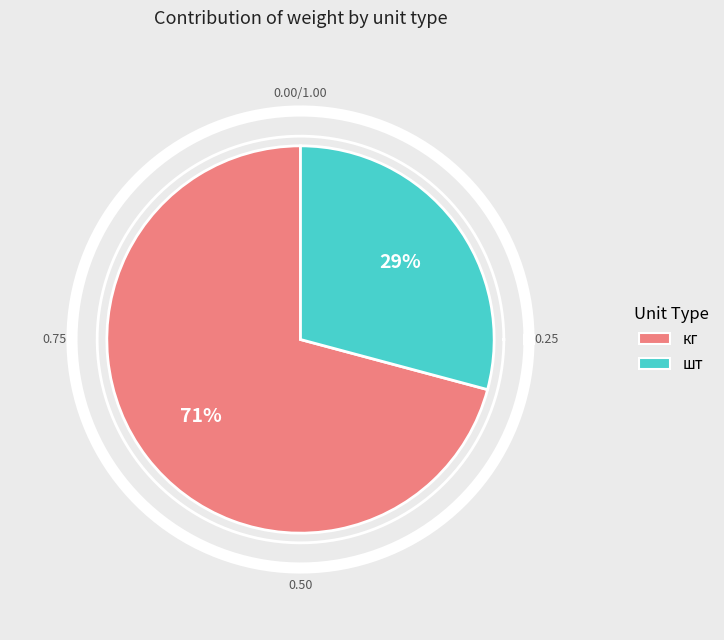

How many slices are in this pie chart?

2